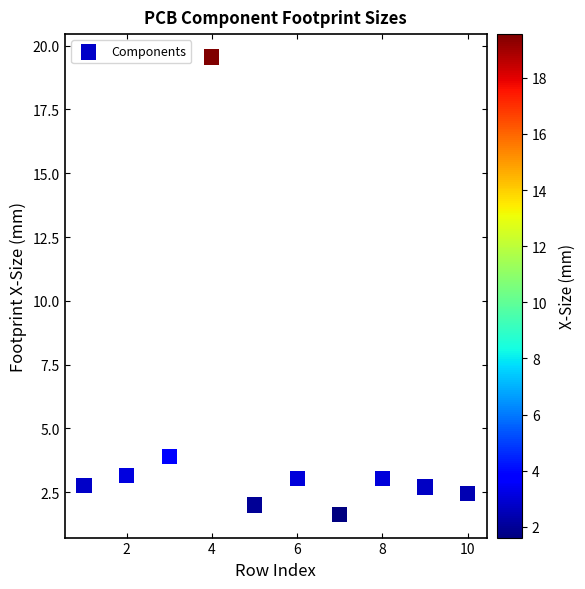

What is the average Y value?

4.4